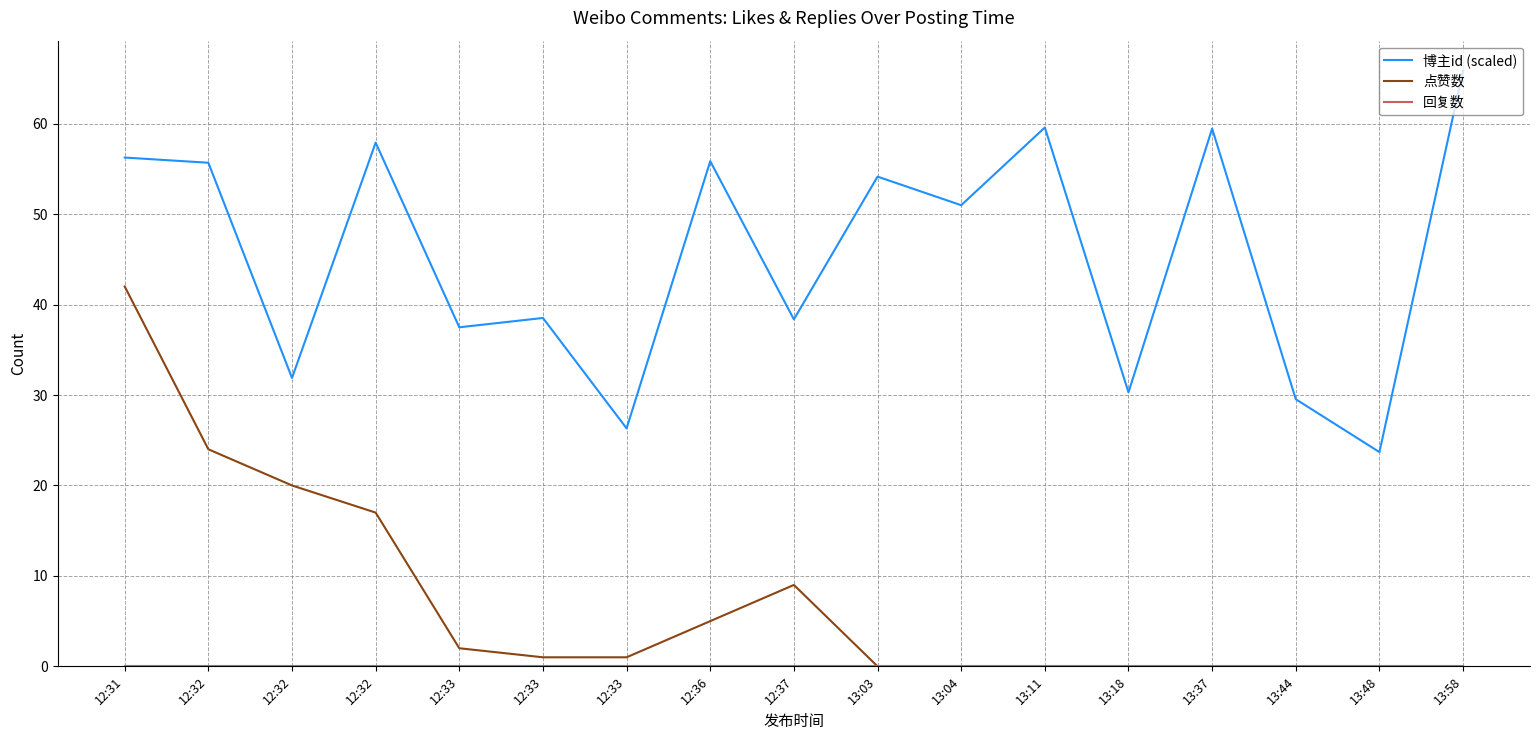

What value does the 博主id (scaled) series have at 13:48?

23.7